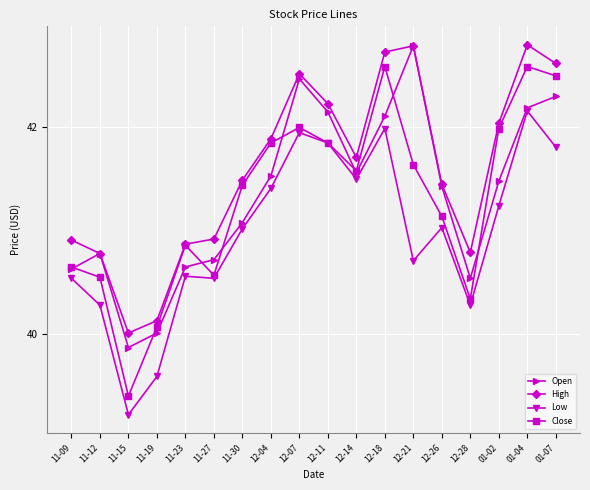

At which category is the sum across all series the highest?

01-04